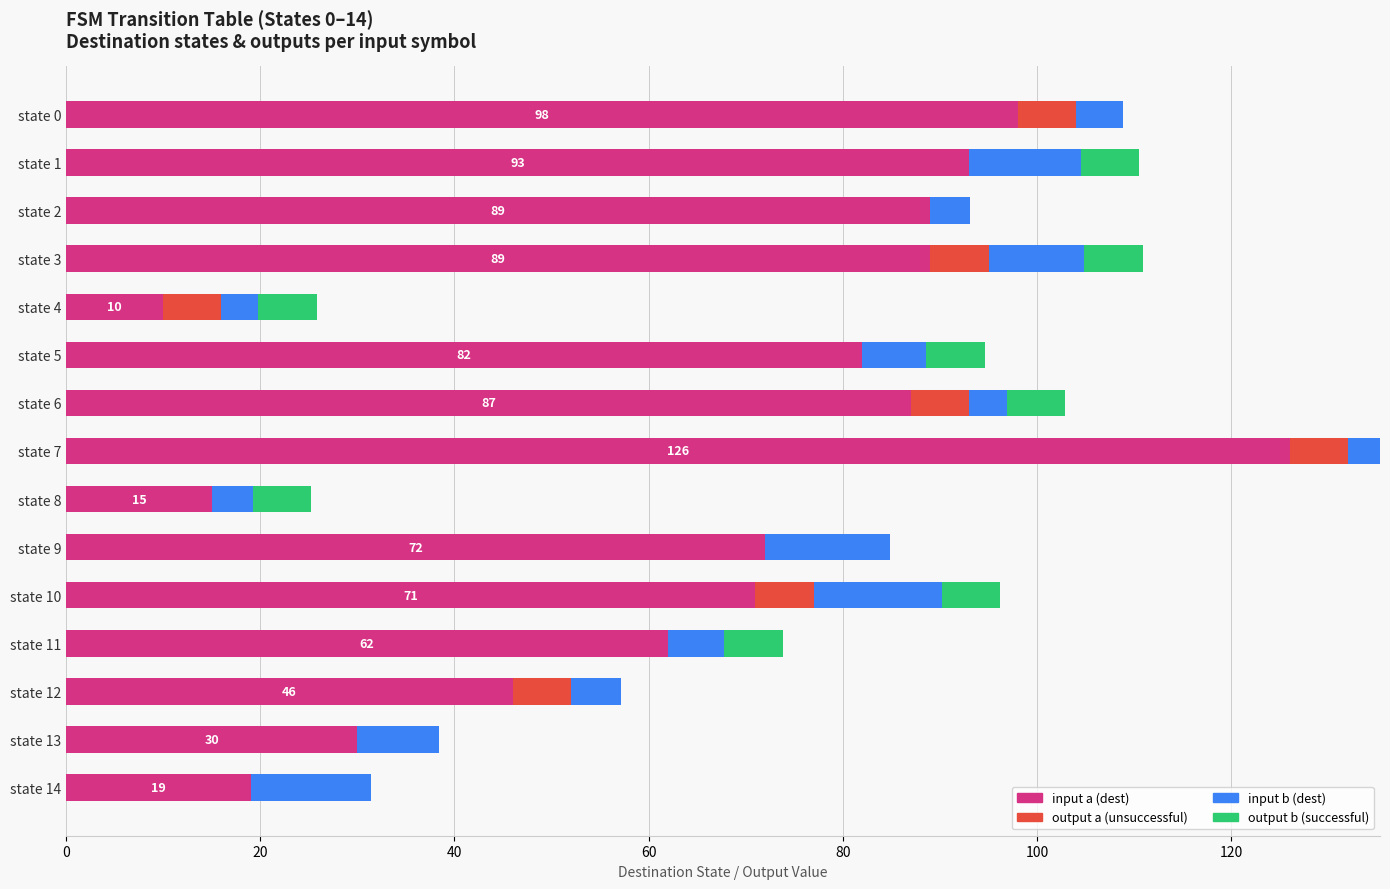

At which category is the sum across all series the highest?

state 7